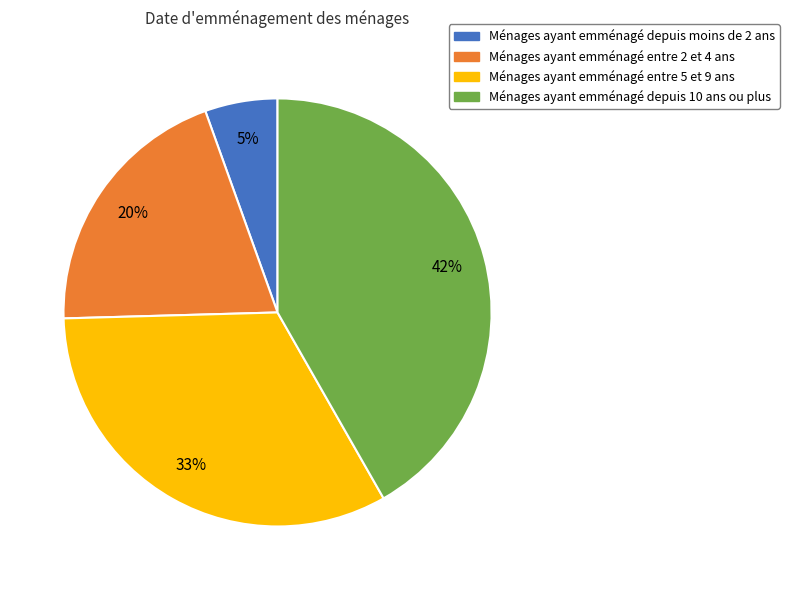

Count the number of slices in the pie.

4